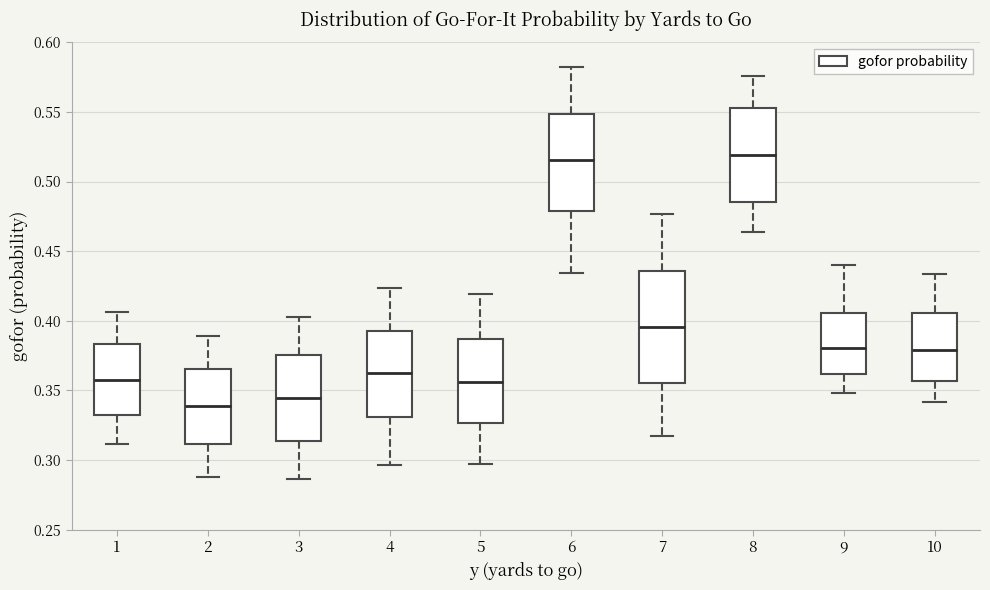

Where does the upper whisker of the box at x = 9 end on the y-axis? The values are not printed on the chart, so give them approximately, as read against the axis.

0.440